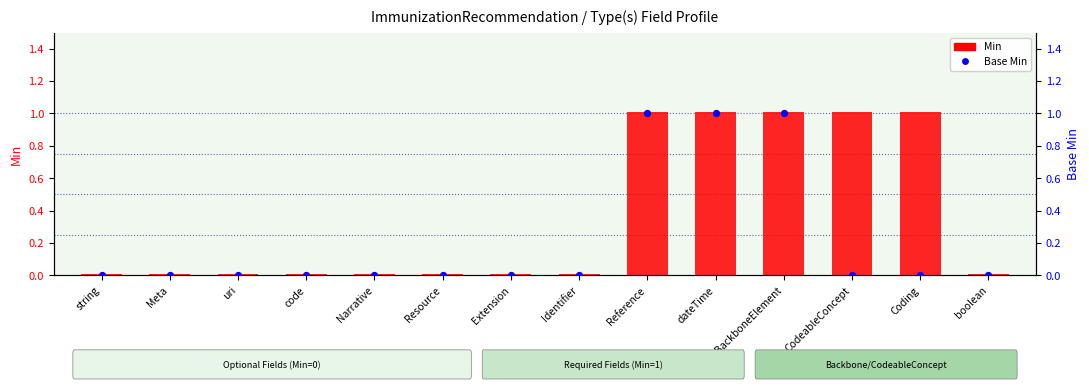

Which series contains the lowest Y value?

Base Min